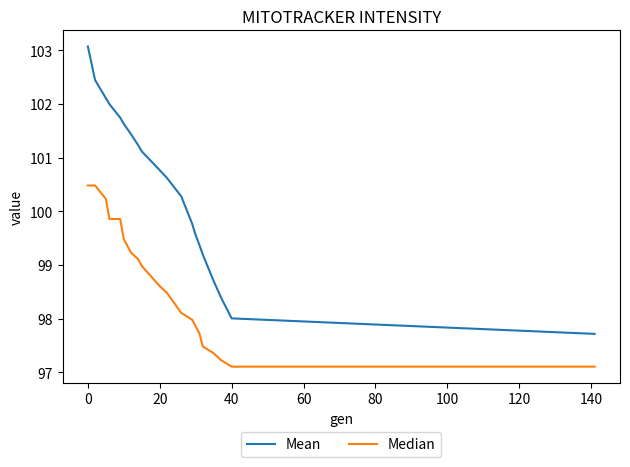

How many values in the Mean series exceed 100?

12